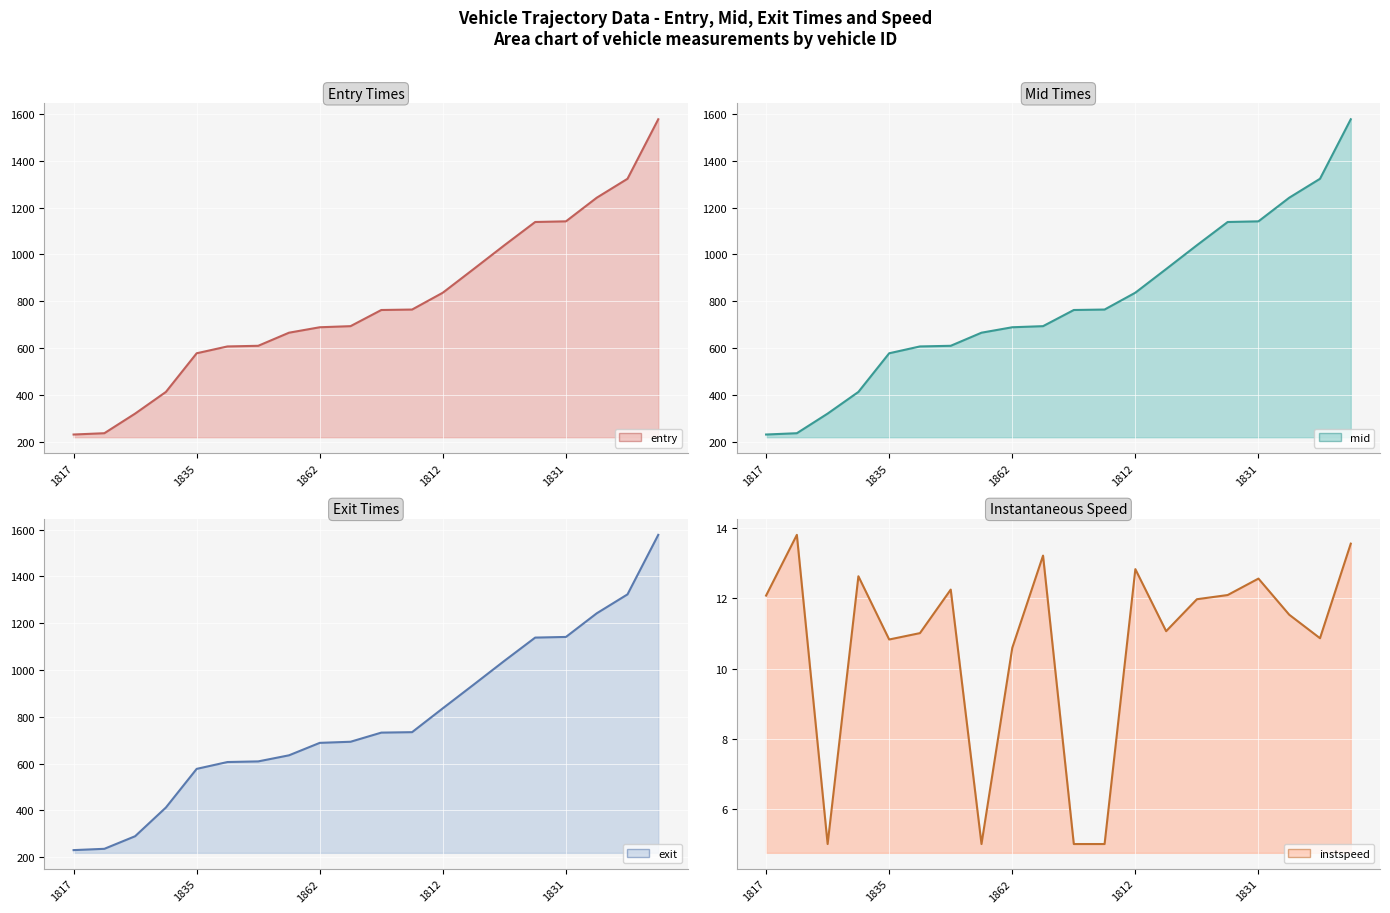

The instspeed (line) series shows 7.3 at 10. True or false?

False